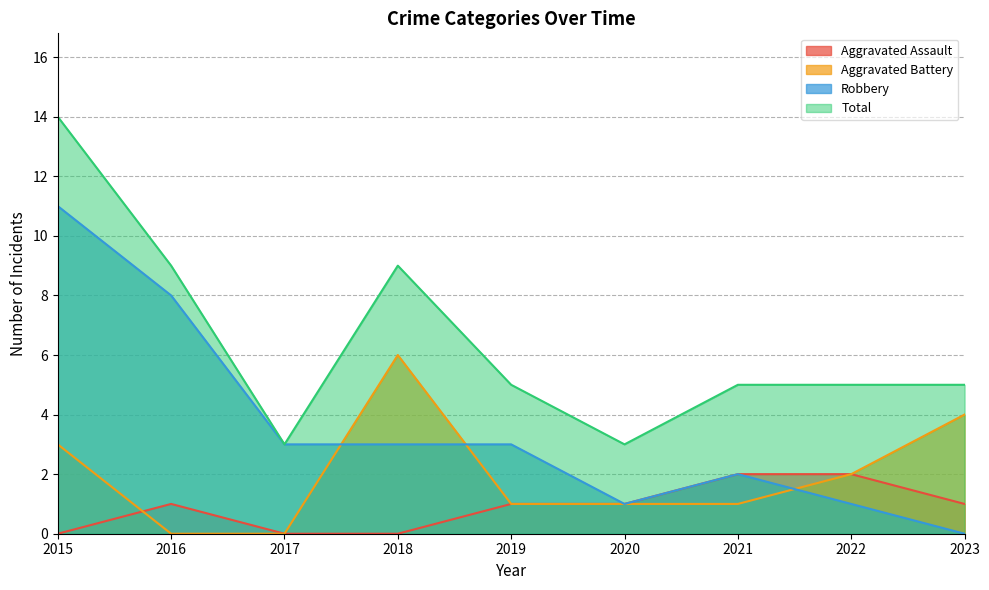

List the series in order of their peak value, highest first.

Total, Robbery, Aggravated Battery, Aggravated Assault